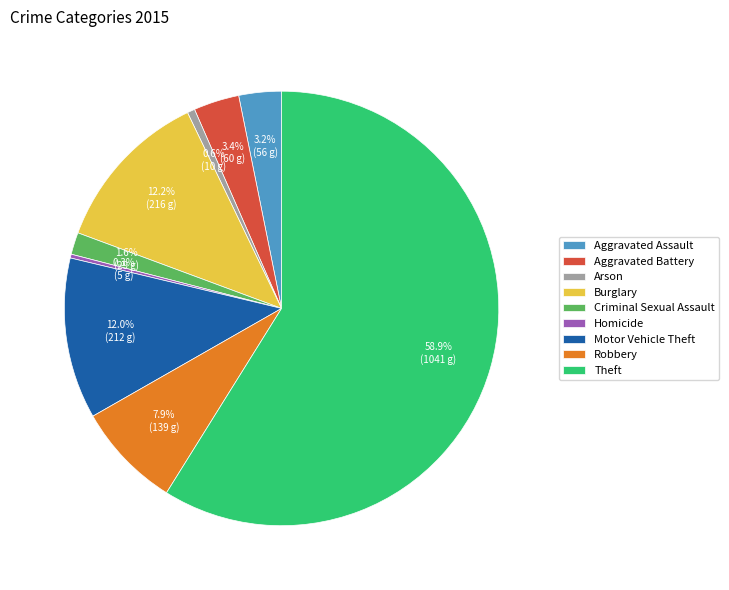

True or false: Aggravated Assault accounts for 11% of the total.

False